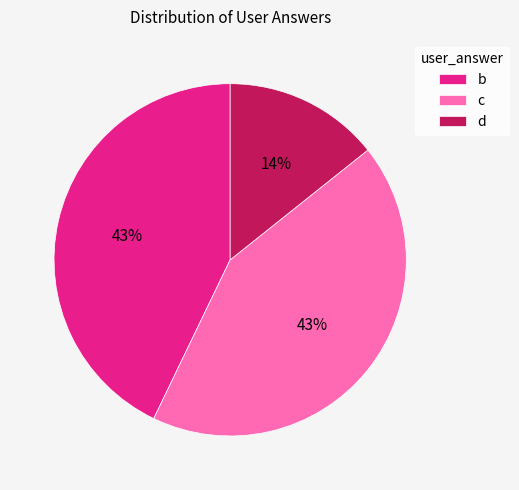

To the nearest percent, what percentage of the pie is c?

43%